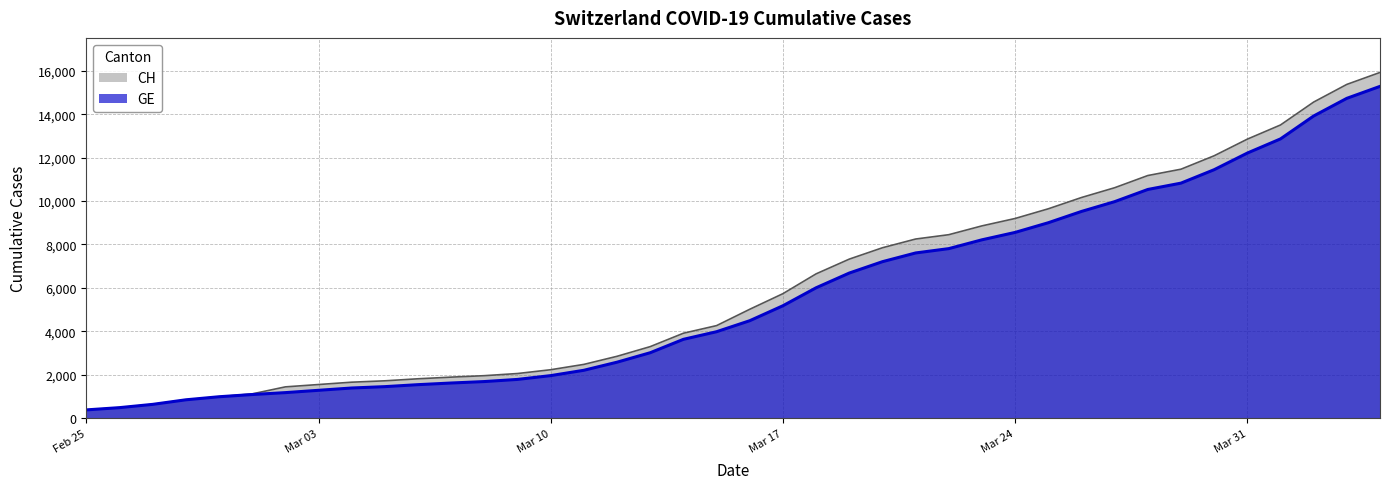

What is the maximum value for CH?

15926